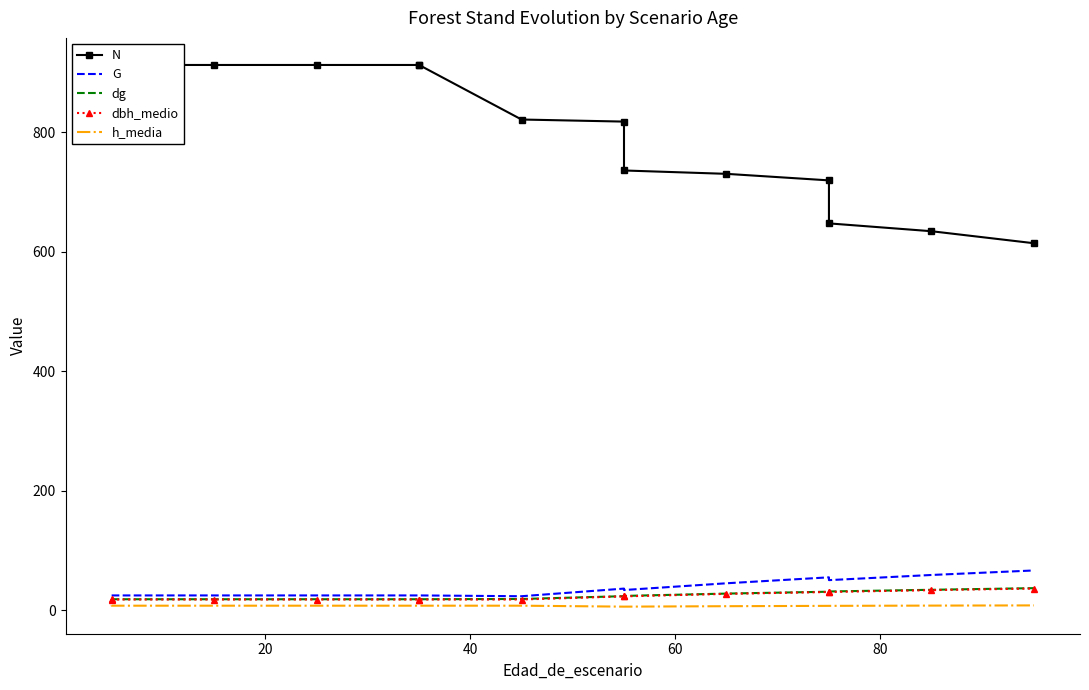

True or false: h_media and G intersect in this chart.

False